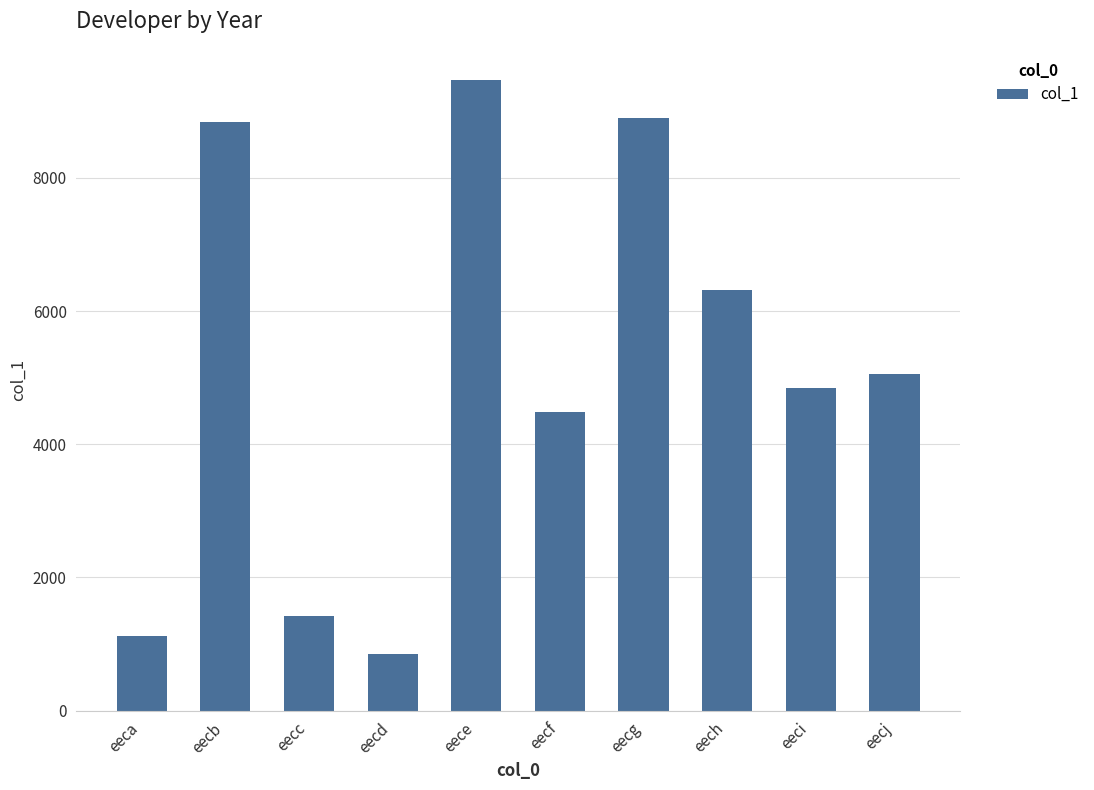

What is the greatest value displayed?

9464